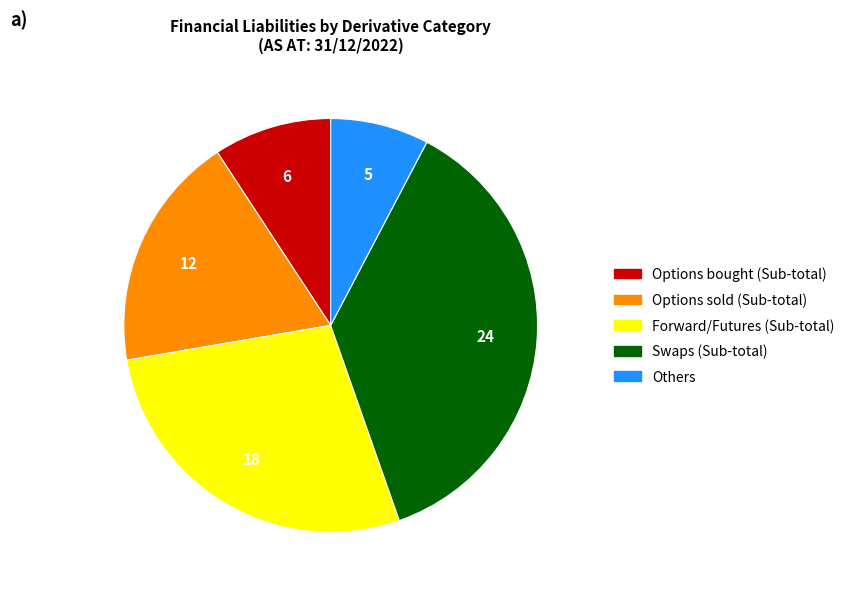

Between Options bought (Sub-total) and Options sold (Sub-total), which is larger?

Options sold (Sub-total)